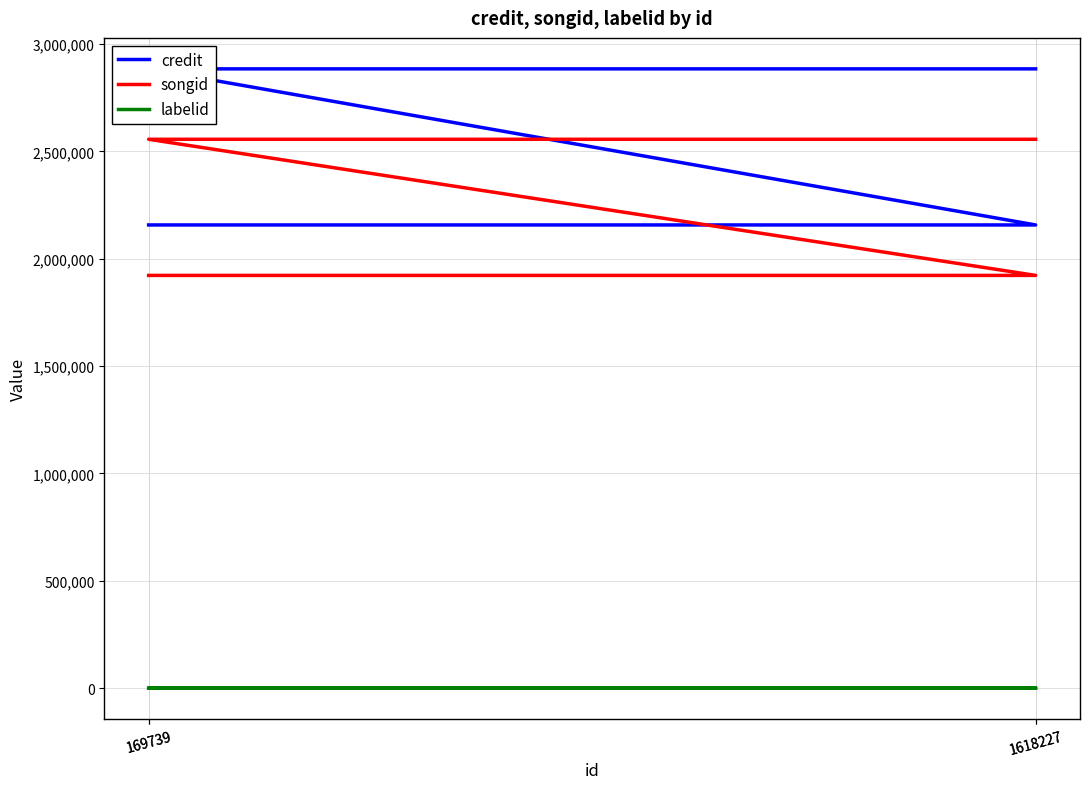

What are all the series names shown in the legend?

credit, songid, labelid